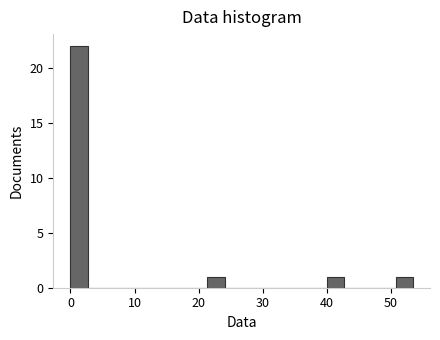

Around what value on the x-axis is the tallest bar? Give the approximate position of its centre, as read against the axis.

1